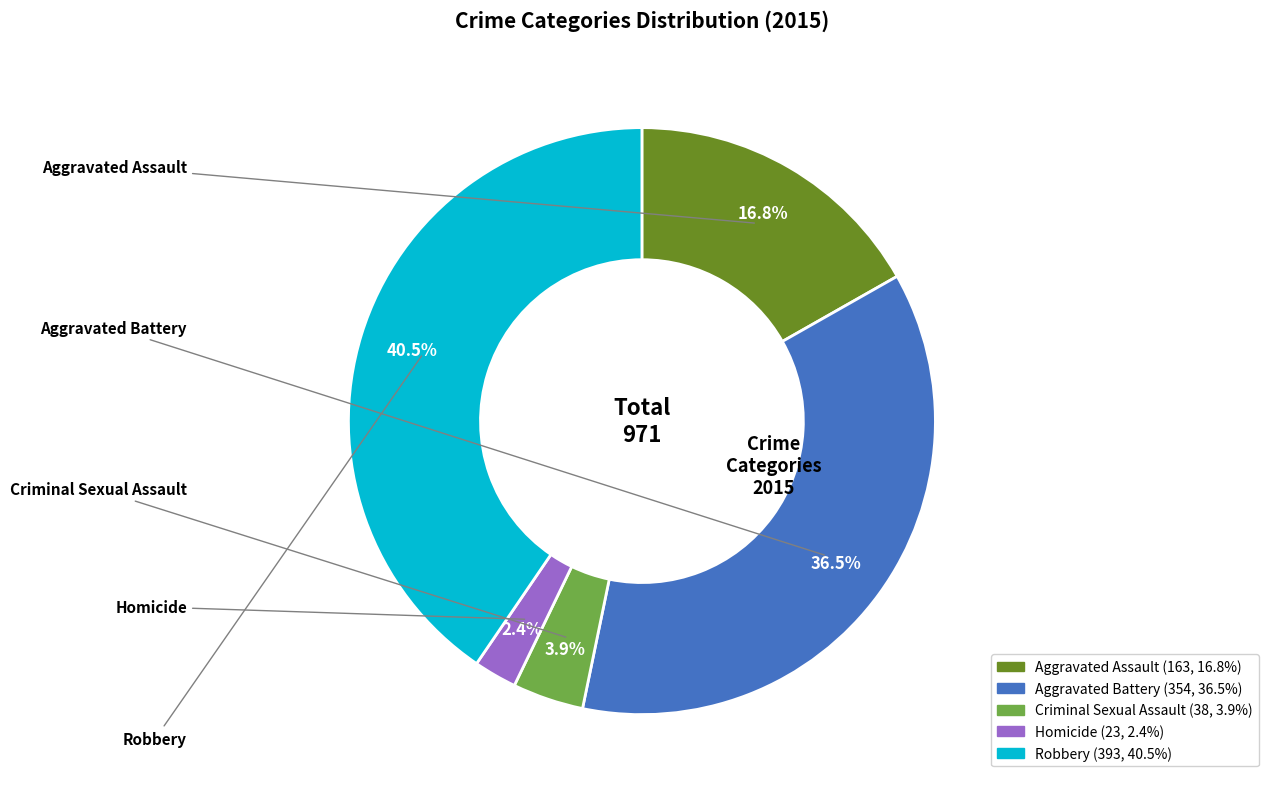

What is the largest slice in the pie chart?

Robbery